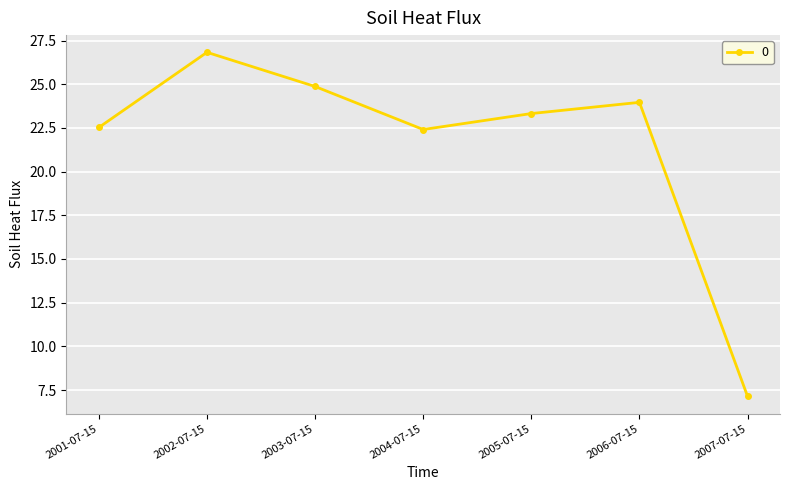

Read the value at 2003-07-15.

24.9